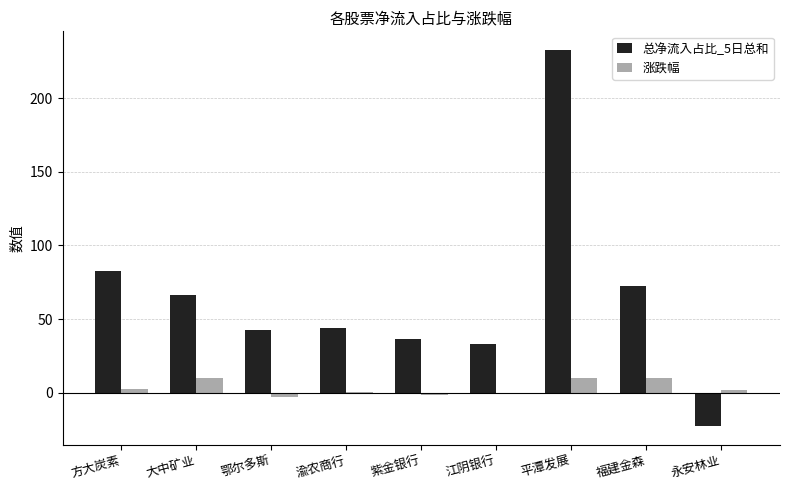

Between 紫金银行 and 平潭发展, which series saw the biggest shift?

总净流入占比_5日总和